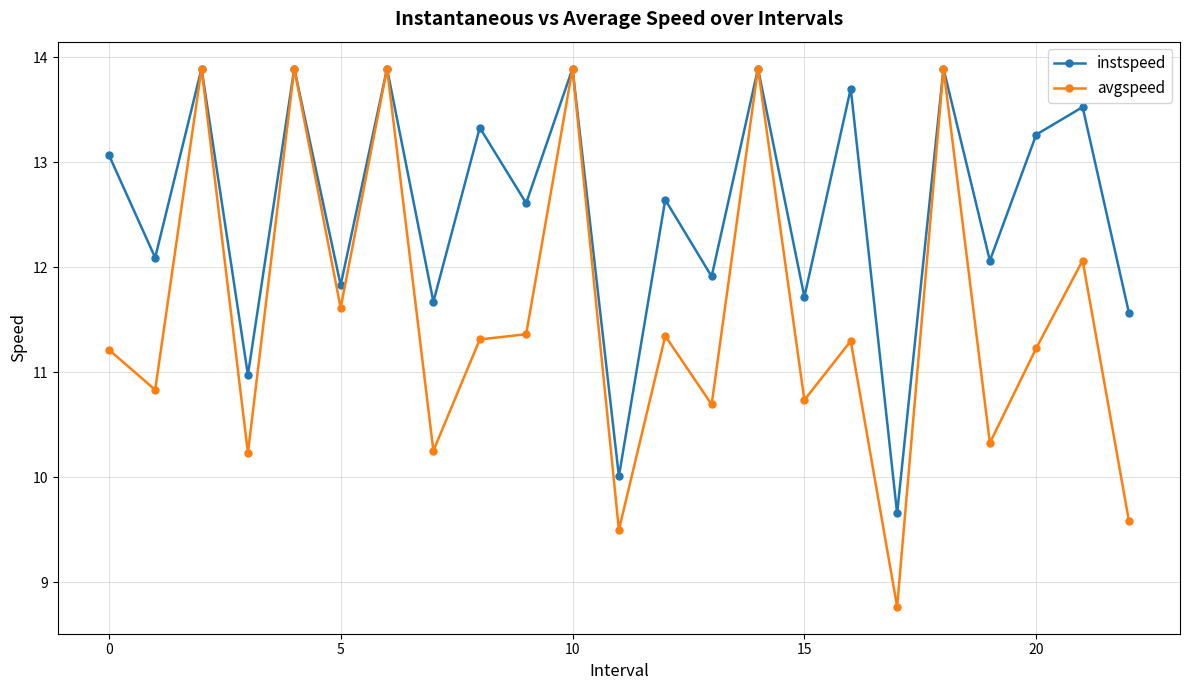

Which series has the largest total across all categories?

instspeed